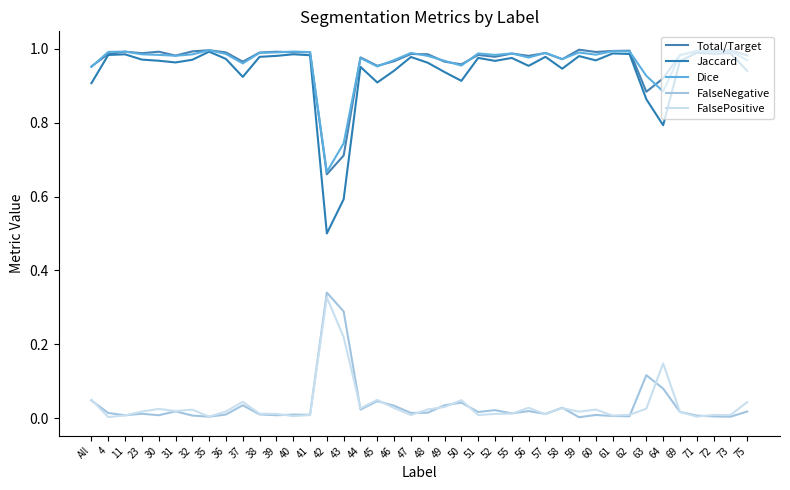

Does the chart have visible grid lines?

No